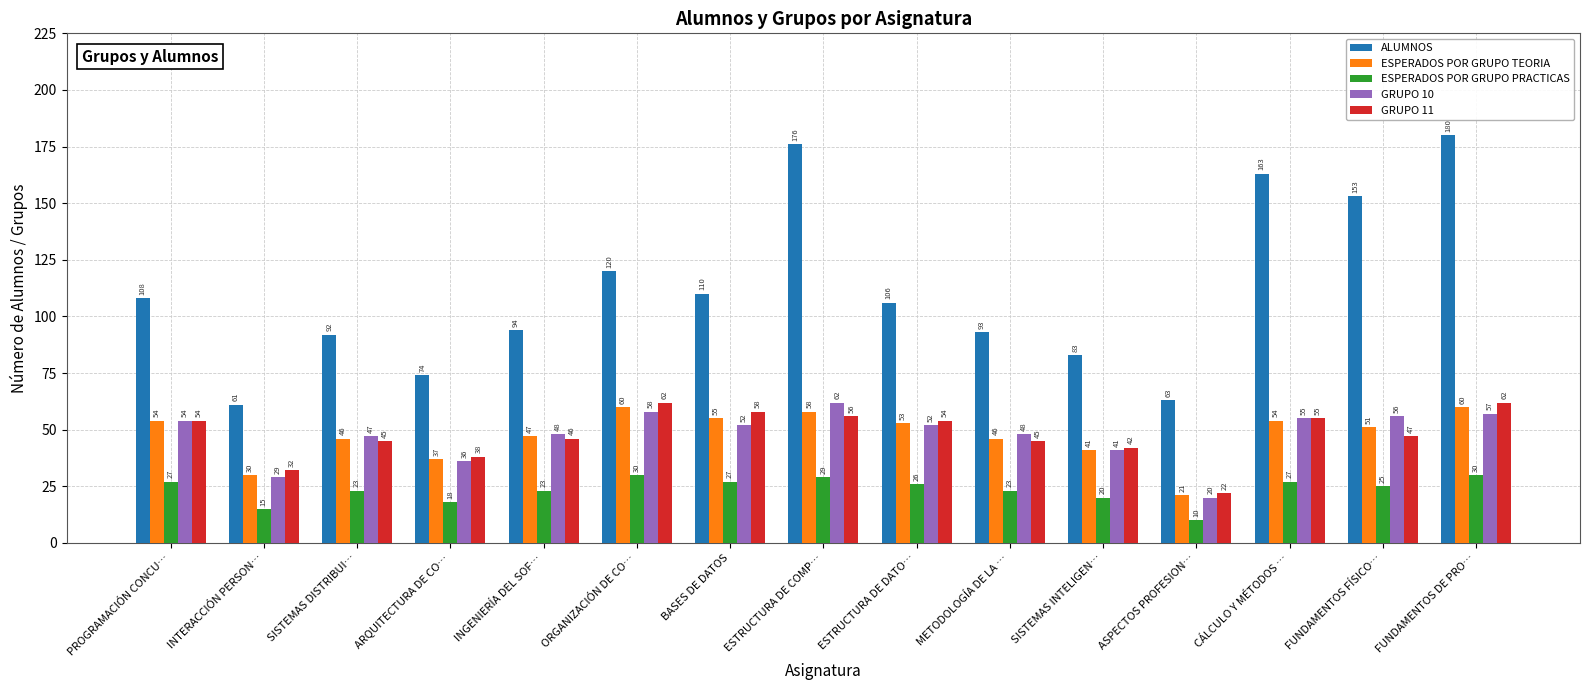

Rank the series at ARQUITECTURA DE CO… from highest to lowest value.

ALUMNOS, GRUPO 11, ESPERADOS POR GRUPO TEORIA, GRUPO 10, ESPERADOS POR GRUPO PRACTICAS